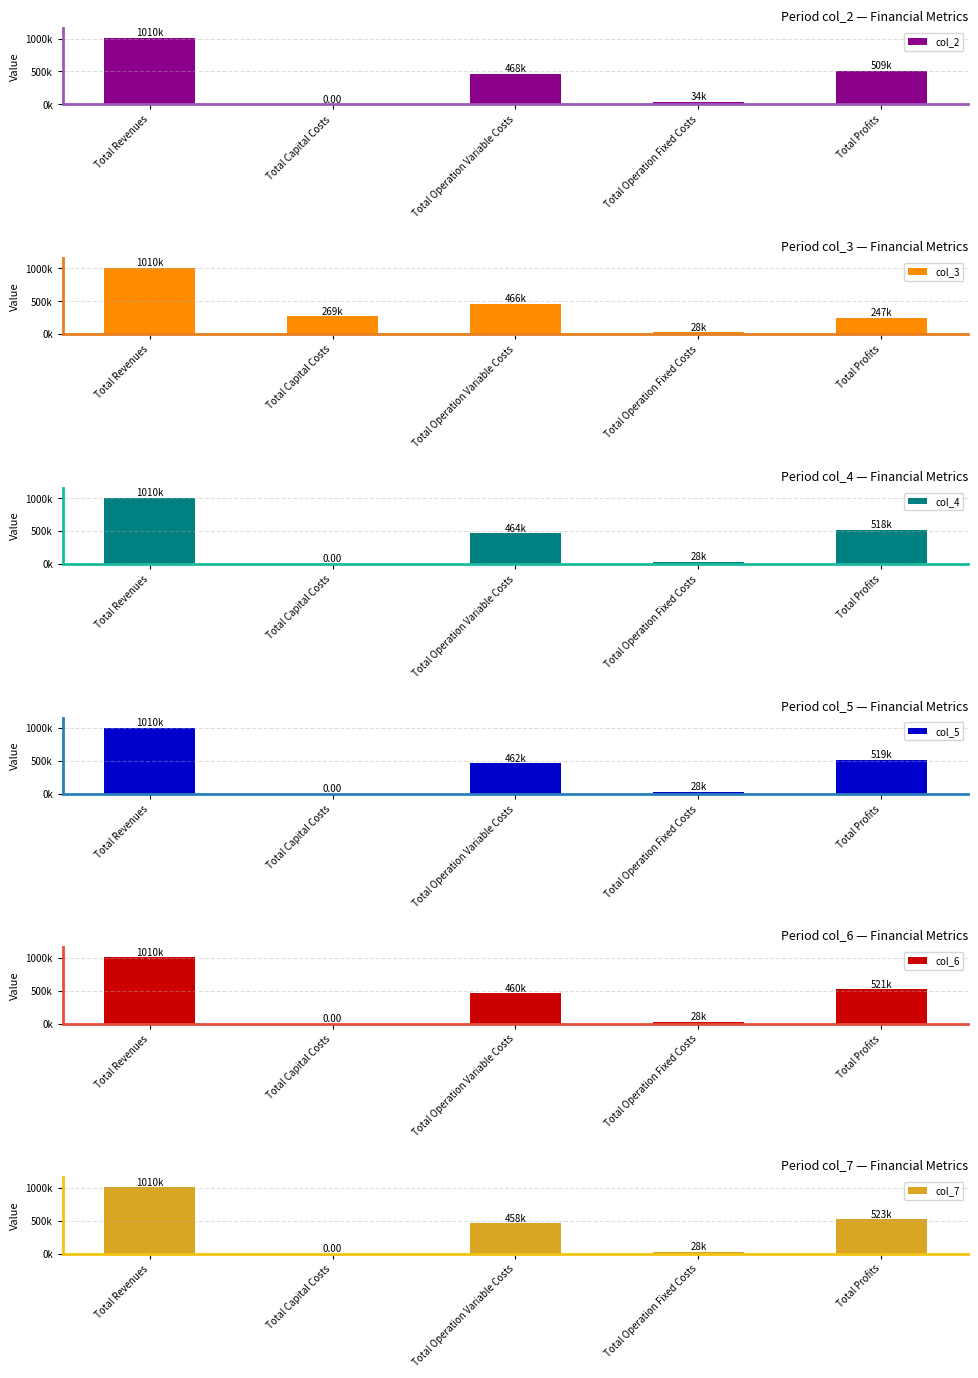

Is it true that col_3 equals 381743.1 at Total Profits?

False